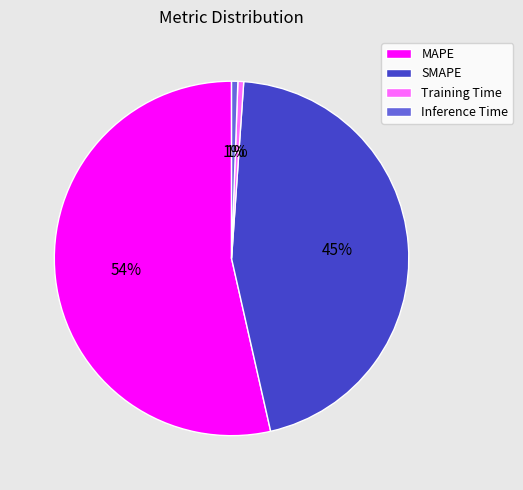

Count the number of slices in the pie.

4